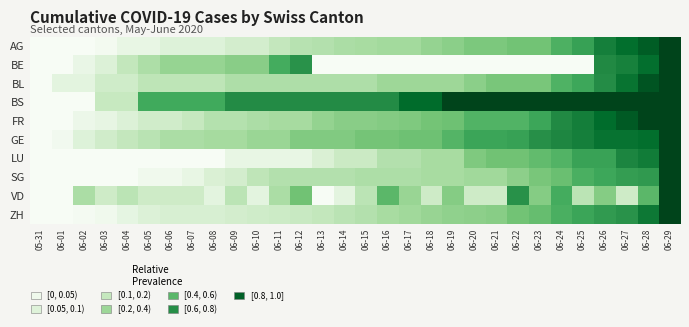

Reading left to right, what are all the values shown in this chart?

AG: 05-31=0.0	06-01=0.0	06-02=0.0	06-03=0.0	06-04=0.0	06-05=0.0	06-06=0.1	06-07=0.1	06-08=0.1	06-09=0.1	06-10=0.1	06-11=0.2	06-12=0.2	06-13=0.2	06-14=0.2	06-15=0.3	06-16=0.3	06-17=0.3	06-18=0.3	06-19=0.4	06-20=0.4	06-21=0.4	06-22=0.4	06-23=0.4	06-24=0.5	06-25=0.6	06-26=0.8	06-27=0.8	06-28=0.9	06-29=1.0
BE: 05-31=0.0	06-01=0.0	06-02=0.0	06-03=0.1	06-04=0.2	06-05=0.2	06-06=0.3	06-07=0.3	06-08=0.3	06-09=0.4	06-10=0.4	06-11=0.6	06-12=0.7	06-13=0.0	06-14=0.0	06-15=0.0	06-16=0.0	06-17=0.0	06-18=0.0	06-19=0.0	06-20=0.0	06-21=0.0	06-22=0.0	06-23=0.0	06-24=0.0	06-25=0.0	06-26=0.7	06-27=0.8	06-28=0.8	06-29=1.0
BL: 05-31=0.0	06-01=0.1	06-02=0.1	06-03=0.1	06-04=0.1	06-05=0.2	06-06=0.2	06-07=0.2	06-08=0.2	06-09=0.2	06-10=0.2	06-11=0.2	06-12=0.2	06-13=0.2	06-14=0.2	06-15=0.2	06-16=0.3	06-17=0.3	06-18=0.3	06-19=0.3	06-20=0.4	06-21=0.4	06-22=0.4	06-23=0.4	06-24=0.5	06-25=0.6	06-26=0.7	06-27=0.8	06-28=0.9	06-29=1.0
BS: 05-31=0.0	06-01=0.0	06-02=0.0	06-03=0.1	06-04=0.1	06-05=0.6	06-06=0.6	06-07=0.6	06-08=0.6	06-09=0.7	06-10=0.7	06-11=0.7	06-12=0.7	06-13=0.7	06-14=0.7	06-15=0.7	06-16=0.7	06-17=0.9	06-18=0.9	06-19=1.0	06-20=1.0	06-21=1.0	06-22=1.0	06-23=1.0	06-24=1.0	06-25=1.0	06-26=1.0	06-27=1.0	06-28=1.0	06-29=1.0
FR: 05-31=0.0	06-01=0.0	06-02=0.0	06-03=0.0	06-04=0.1	06-05=0.1	06-06=0.1	06-07=0.1	06-08=0.2	06-09=0.2	06-10=0.2	06-11=0.3	06-12=0.3	06-13=0.3	06-14=0.4	06-15=0.4	06-16=0.4	06-17=0.4	06-18=0.4	06-19=0.4	06-20=0.5	06-21=0.5	06-22=0.5	06-23=0.6	06-24=0.7	06-25=0.8	06-26=0.9	06-27=0.9	06-28=1.0	06-29=1.0
GE: 05-31=0.0	06-01=0.0	06-02=0.1	06-03=0.1	06-04=0.2	06-05=0.2	06-06=0.2	06-07=0.2	06-08=0.3	06-09=0.3	06-10=0.3	06-11=0.3	06-12=0.4	06-13=0.4	06-14=0.4	06-15=0.4	06-16=0.4	06-17=0.4	06-18=0.4	06-19=0.5	06-20=0.6	06-21=0.6	06-22=0.6	06-23=0.7	06-24=0.7	06-25=0.8	06-26=0.8	06-27=0.8	06-28=0.8	06-29=1.0
LU: 05-31=0.0	06-01=0.0	06-02=0.0	06-03=0.0	06-04=0.0	06-05=0.0	06-06=0.0	06-07=0.0	06-08=0.0	06-09=0.0	06-10=0.0	06-11=0.0	06-12=0.0	06-13=0.1	06-14=0.1	06-15=0.1	06-16=0.2	06-17=0.2	06-18=0.3	06-19=0.3	06-20=0.4	06-21=0.4	06-22=0.4	06-23=0.5	06-24=0.5	06-25=0.6	06-26=0.6	06-27=0.7	06-28=0.8	06-29=1.0
SG: 05-31=0.0	06-01=0.0	06-02=0.0	06-03=0.0	06-04=0.0	06-05=0.0	06-06=0.0	06-07=0.0	06-08=0.1	06-09=0.1	06-10=0.2	06-11=0.2	06-12=0.2	06-13=0.2	06-14=0.2	06-15=0.2	06-16=0.2	06-17=0.2	06-18=0.3	06-19=0.3	06-20=0.3	06-21=0.3	06-22=0.3	06-23=0.4	06-24=0.5	06-25=0.5	06-26=0.6	06-27=0.6	06-28=0.7	06-29=1.0
VD: 05-31=0.0	06-01=0.0	06-02=0.2	06-03=0.1	06-04=0.2	06-05=0.1	06-06=0.1	06-07=0.1	06-08=0.1	06-09=0.2	06-10=0.1	06-11=0.2	06-12=0.4	06-13=0.0	06-14=0.1	06-15=0.2	06-16=0.5	06-17=0.3	06-18=0.1	06-19=0.4	06-20=0.1	06-21=0.1	06-22=0.7	06-23=0.4	06-24=0.6	06-25=0.2	06-26=0.4	06-27=0.1	06-28=0.5	06-29=1.0
ZH: 05-31=0.0	06-01=0.0	06-02=0.0	06-03=0.0	06-04=0.1	06-05=0.1	06-06=0.1	06-07=0.1	06-08=0.1	06-09=0.1	06-10=0.1	06-11=0.1	06-12=0.1	06-13=0.2	06-14=0.2	06-15=0.2	06-16=0.3	06-17=0.3	06-18=0.3	06-19=0.3	06-20=0.3	06-21=0.4	06-22=0.4	06-23=0.5	06-24=0.5	06-25=0.6	06-26=0.6	06-27=0.7	06-28=0.8	06-29=1.0